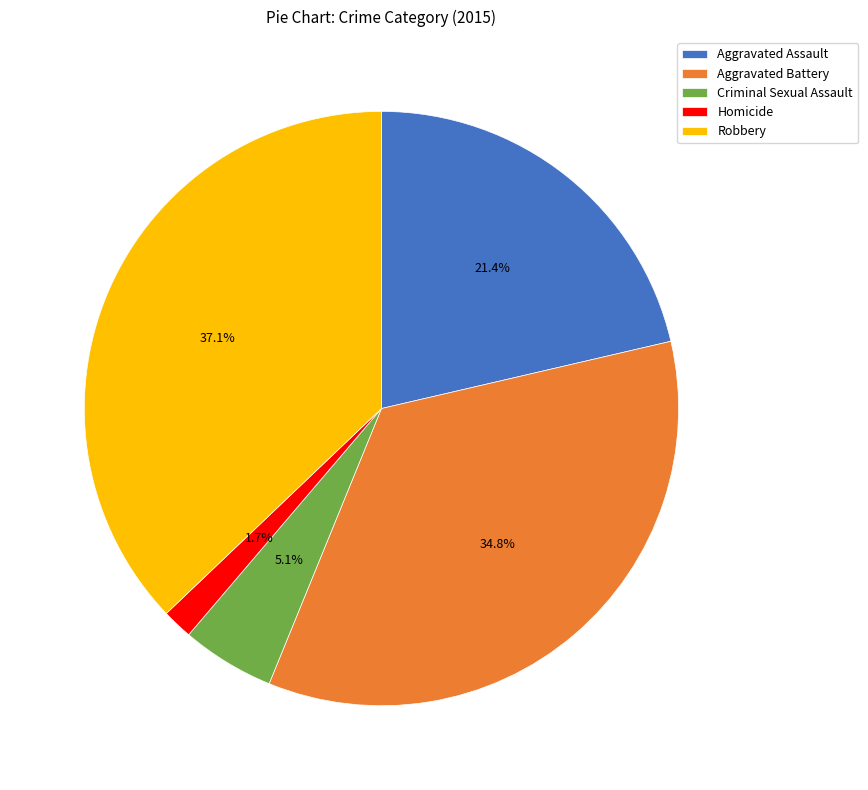

True or false: Criminal Sexual Assault accounts for 5% of the total.

True